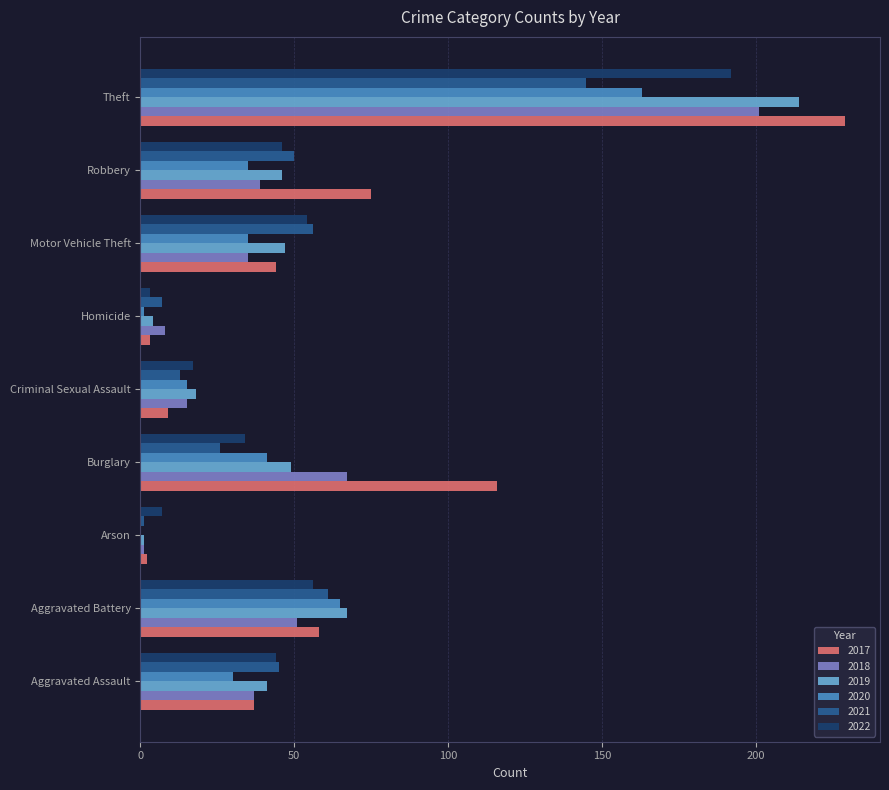

What is the difference between the 2018 values at Aggravated Battery and Robbery?

12